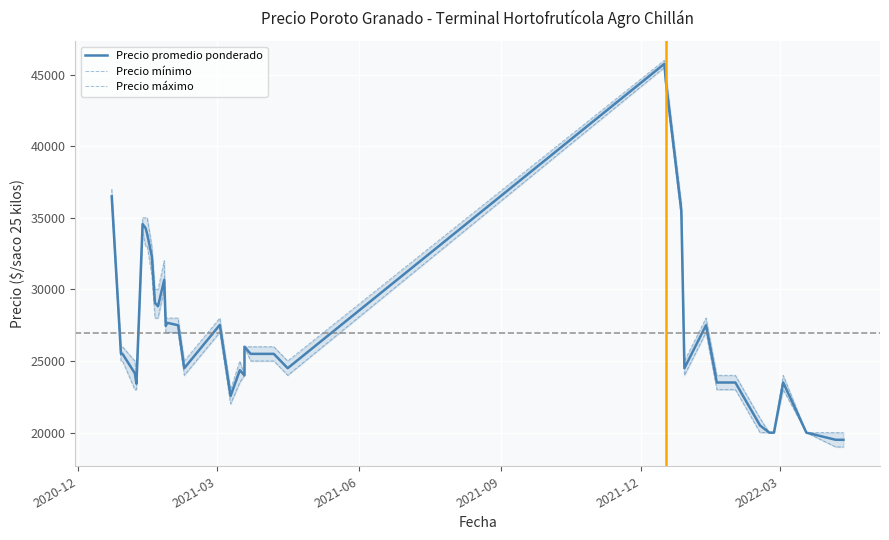

Reading left to right, extract all data points from this chart.

Precio promedio ponderado: 36500	25500	25500	24143	23417	34565	34273	33857	32300	29077	28824	30667	27455	27667	27500	24500	27520	22556	24357	24000	26000	25500	25500	25500	24500	45750	44500	35500	24500	27500	23500	23500	20500	20000	20000	23500	20000	19500	19500	19500
Precio mínimo: 36000	25000	25000	23000	23000	34000	33000	33000	31000	28000	28000	30000	27000	27000	27000	24000	27000	22000	23500	24000	26000	25000	25000	25000	24000	45500	44000	35000	24000	27000	23000	23000	20000	20000	20000	23000	20000	19000	19000	19000
Precio máximo: 37000	26000	26000	25000	24000	35000	35000	35000	33000	30000	30000	32000	28000	28000	28000	25000	28000	23000	25000	24000	26000	26000	26000	26000	25000	46000	45000	36000	25000	28000	24000	24000	21000	20000	20000	24000	20000	20000	20000	20000